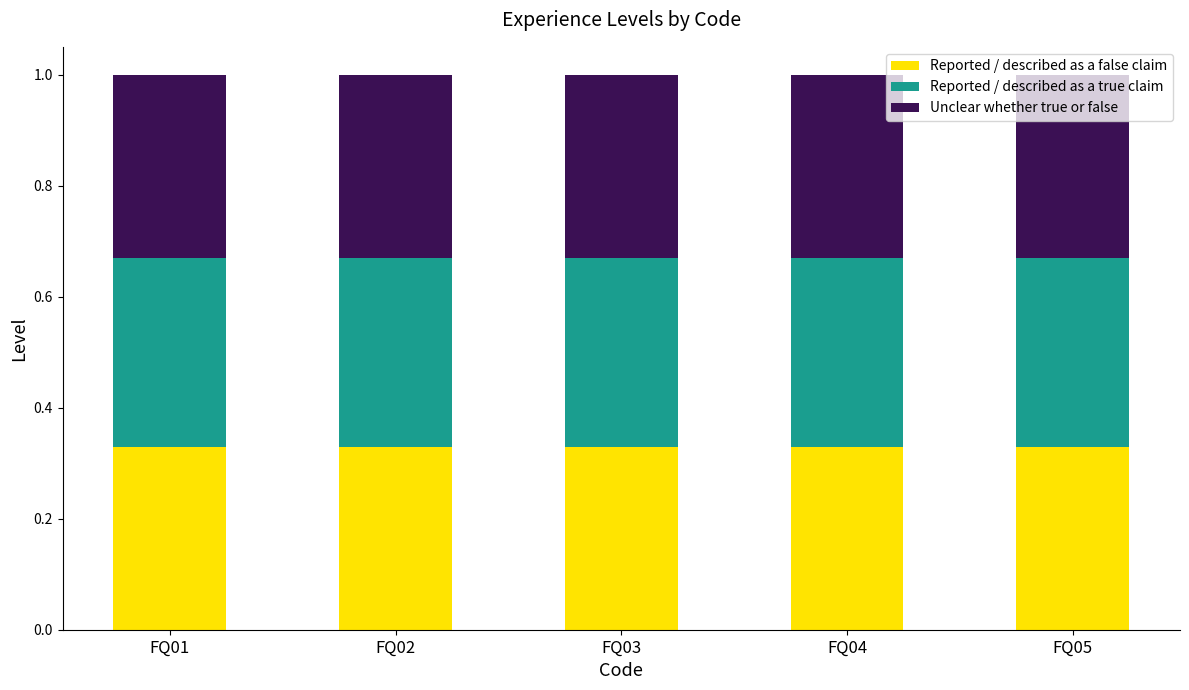

True or false: Reported / described as a false claim has a value of 0.5 at FQ03.

False